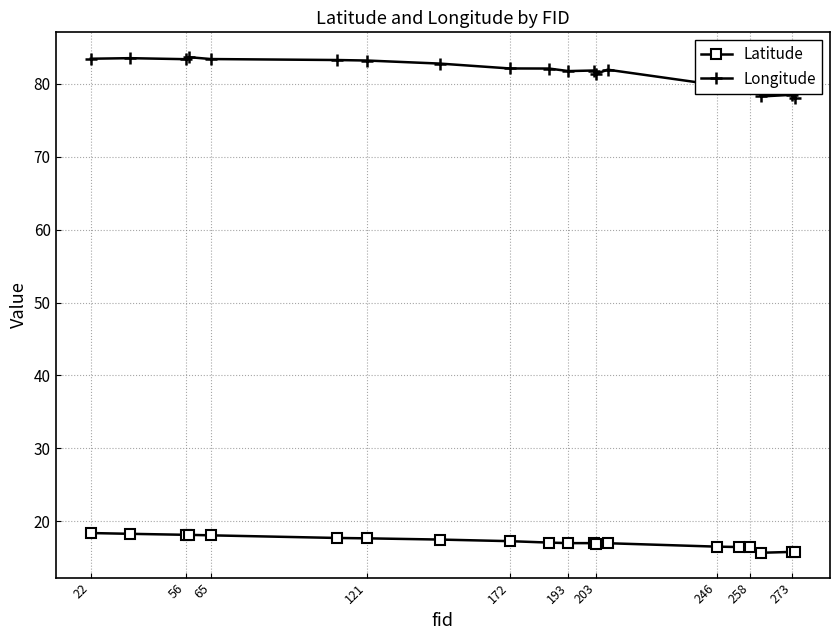

Which series has the largest range (max minus min)?

Longitude